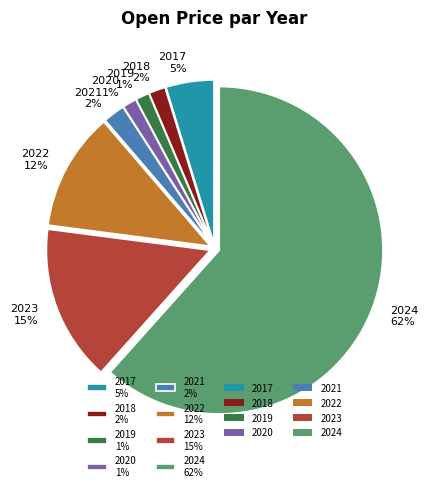

How many segments does this pie chart have?

8